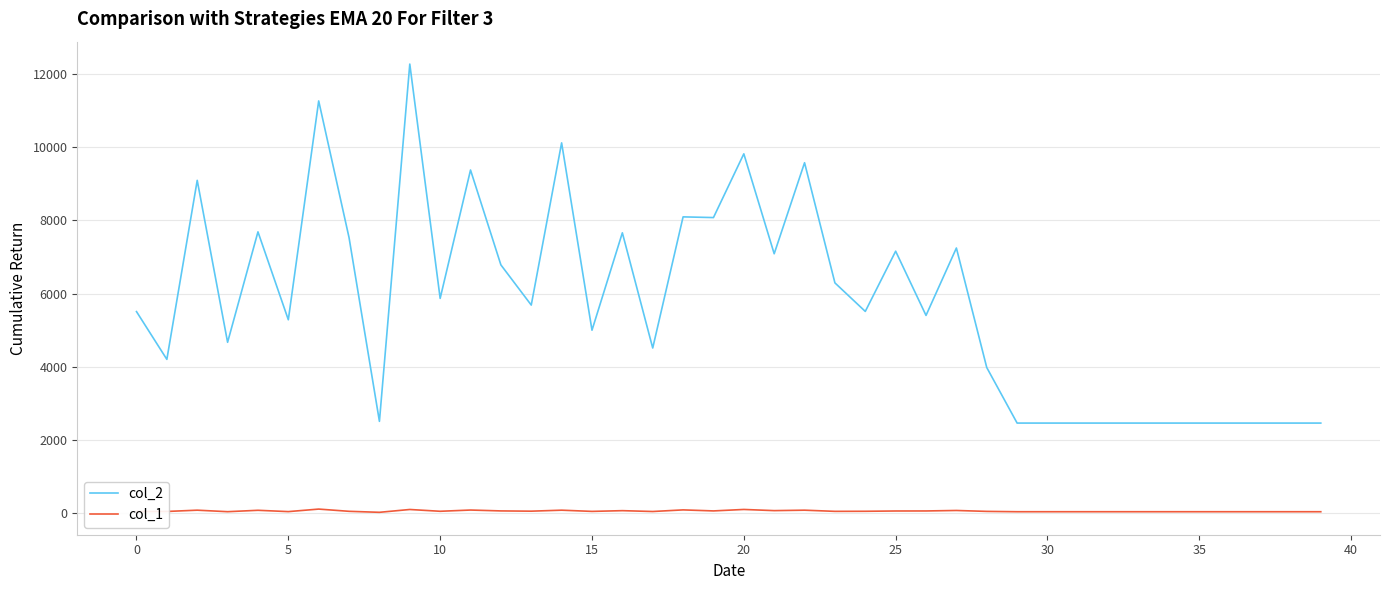

True or false: col_1 and col_2 cross at least once.

False